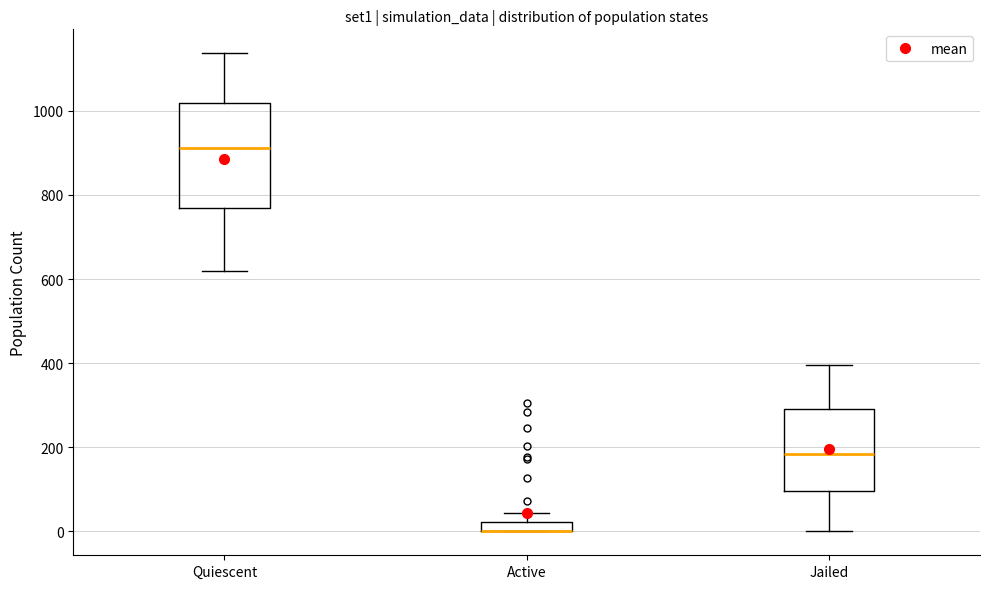

Where is the lower edge of the box for Jailed on the y-axis? The values are not printed on the chart, so give them approximately, as read against the axis.

100